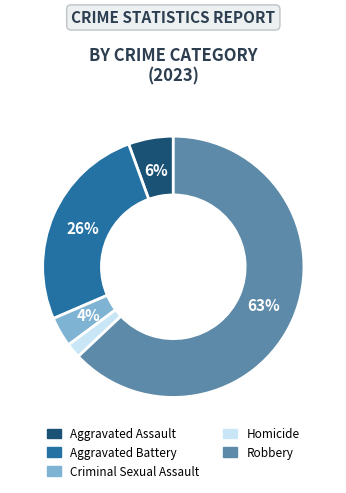

Which has a higher value, Aggravated Assault or Aggravated Battery?

Aggravated Battery